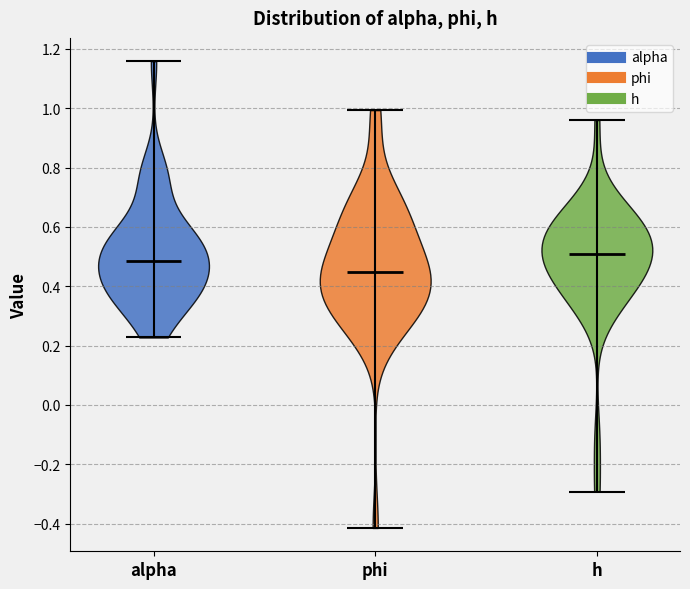

Reading left to right, read every violin against the y-axis: where its median line is, and the lowest and highest points it reaches. The values are not printed on the chart, so give them approximately, as read against the axis.

alpha: median line 0.48, lowest point 0.22, highest point 1.16
phi: median line 0.44, lowest point -0.42, highest point 1.00
h: median line 0.50, lowest point -0.30, highest point 0.96